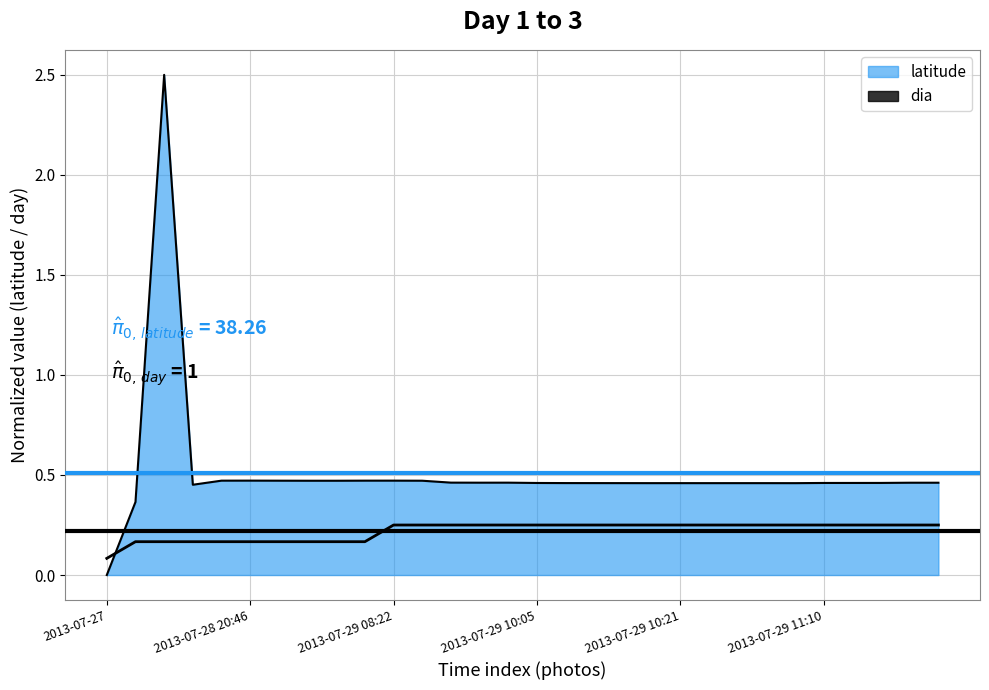

Between 2013-07-27 and 2013-07-28 20:46, which series saw the biggest shift?

mean latitude norm